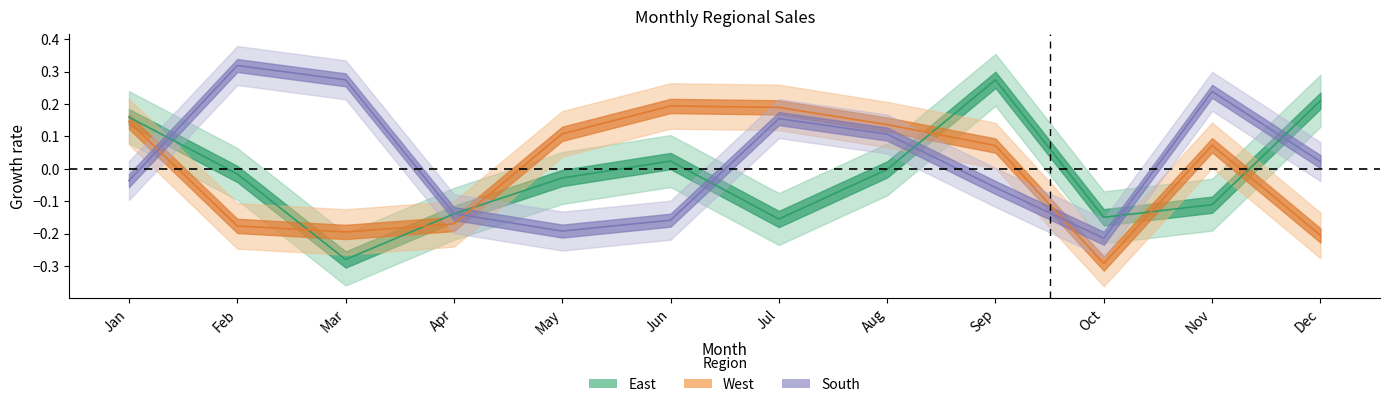

Is it true that South equals 0.3 at Mar?

True